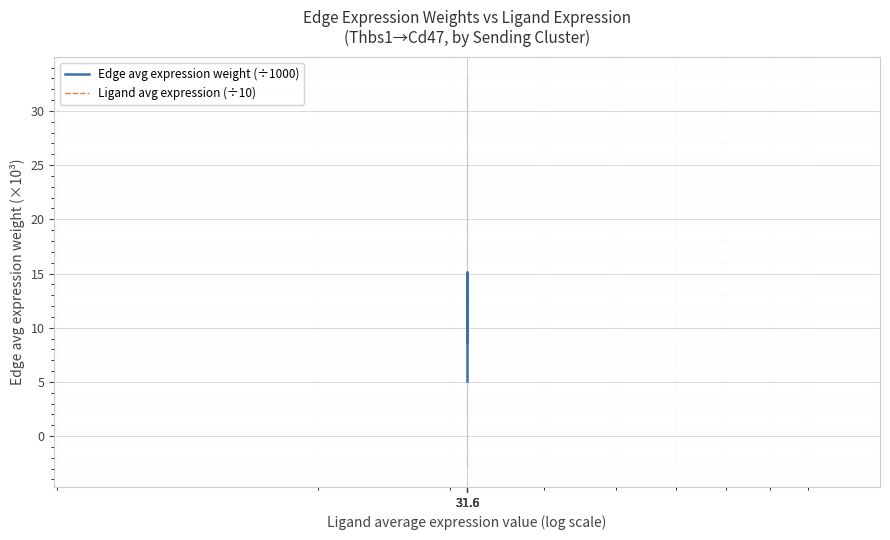

Reading right to left, list all the values displayed in this chart.

Edge avg expression weight (÷1000): 31.6=5.1	31.6=6.8	31.6=15.2	31.6=11.2	31.6=9.7	31.6=8.7
Ligand avg expression (÷10): 31.6=3.2	31.6=3.2	31.6=3.2	31.6=3.2	31.6=3.2	31.6=3.2